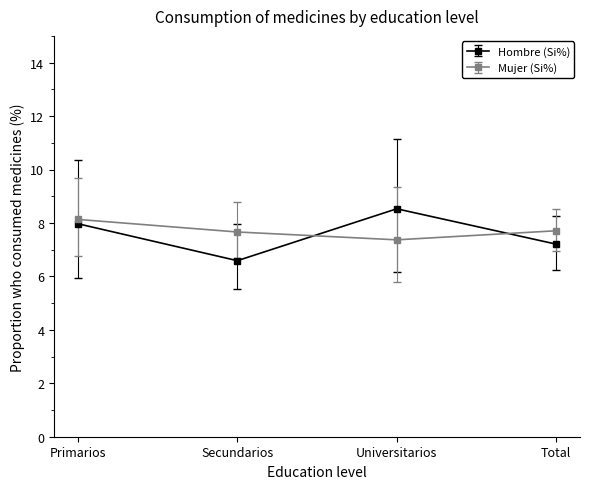

Is it true that Hombre (Si%) equals 5.0 at Primarios?

False